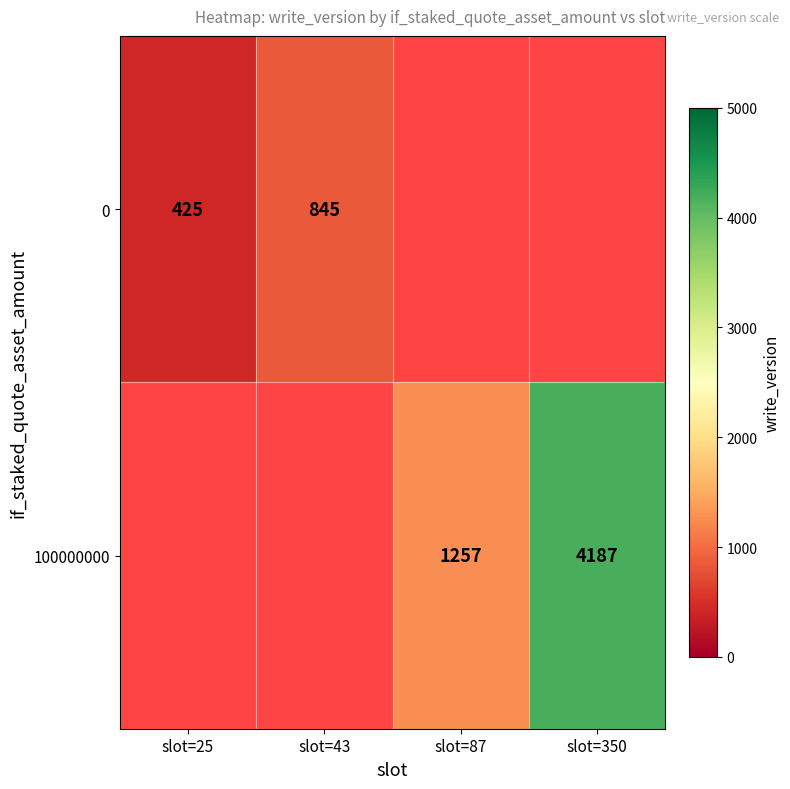

True or false: 100000000 has a value of 1257 at slot=87.

True